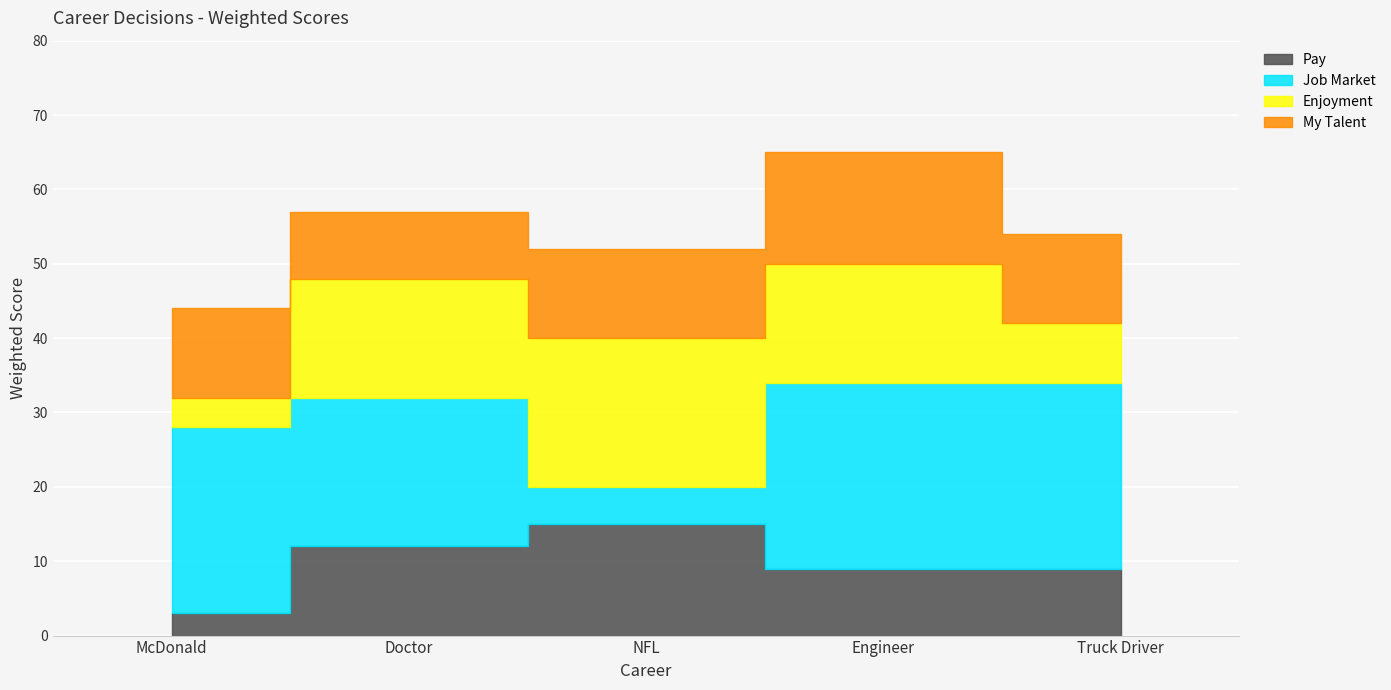

Which has a higher value, Doctor or McDonald?

Doctor